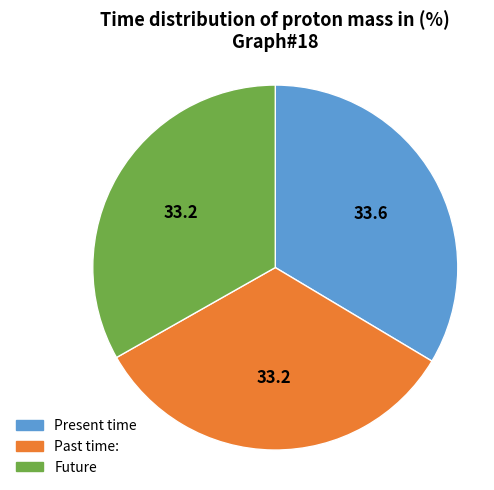

Is there a majority slice in this chart?

No